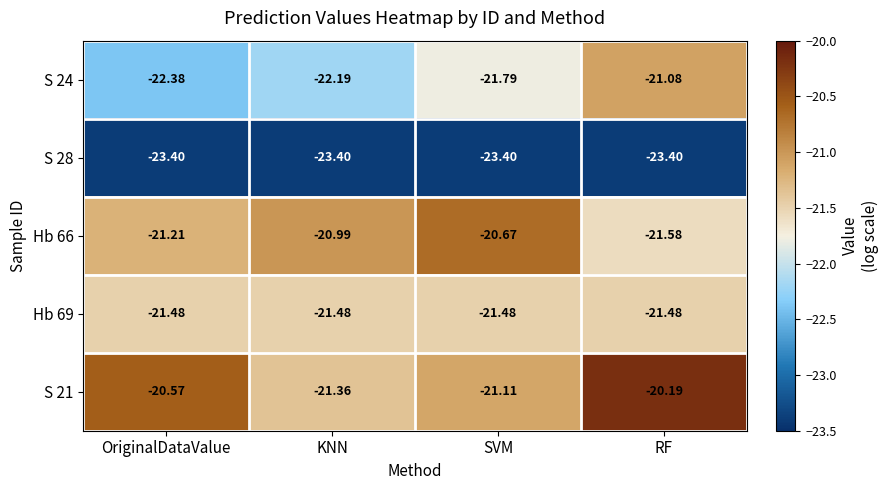

List the labels in order of S 24 value, largest first.

RF, SVM, KNN, OriginalDataValue